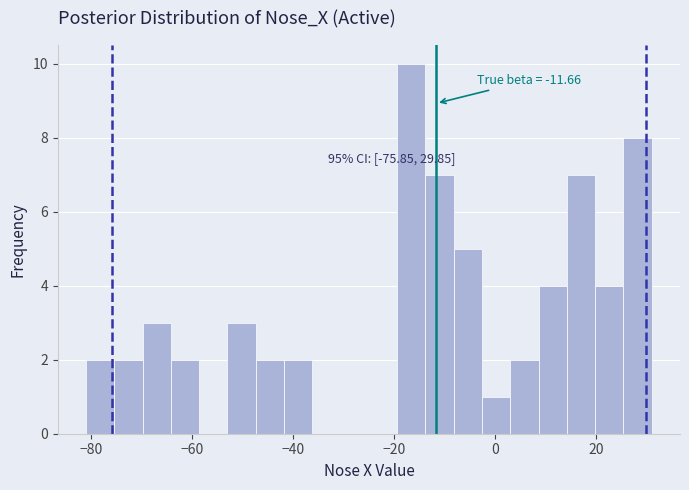

Around what value on the x-axis is the tallest bar? Give the approximate position of its centre, as read against the axis.

-16